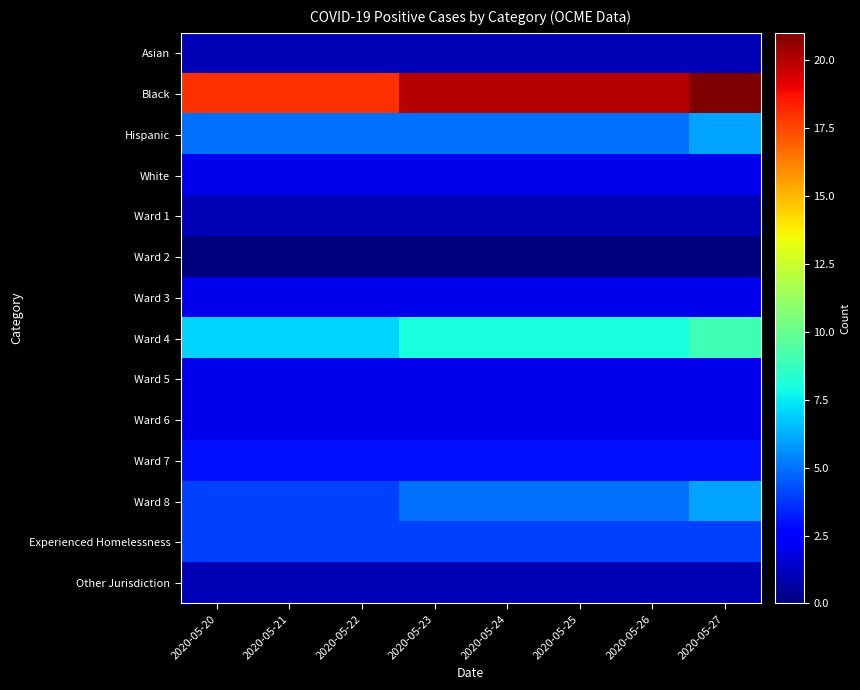

Reading left to right, extract all data points from this chart.

Asian: 2020-05-20=1	2020-05-21=1	2020-05-22=1	2020-05-23=1	2020-05-24=1	2020-05-25=1	2020-05-26=1	2020-05-27=1
Black: 2020-05-20=18	2020-05-21=18	2020-05-22=18	2020-05-23=20	2020-05-24=20	2020-05-25=20	2020-05-26=20	2020-05-27=21
Hispanic: 2020-05-20=5	2020-05-21=5	2020-05-22=5	2020-05-23=5	2020-05-24=5	2020-05-25=5	2020-05-26=5	2020-05-27=6
White: 2020-05-20=2	2020-05-21=2	2020-05-22=2	2020-05-23=2	2020-05-24=2	2020-05-25=2	2020-05-26=2	2020-05-27=2
Ward 1: 2020-05-20=1	2020-05-21=1	2020-05-22=1	2020-05-23=1	2020-05-24=1	2020-05-25=1	2020-05-26=1	2020-05-27=1
Ward 2: 2020-05-20=0	2020-05-21=0	2020-05-22=0	2020-05-23=0	2020-05-24=0	2020-05-25=0	2020-05-26=0	2020-05-27=0
Ward 3: 2020-05-20=2	2020-05-21=2	2020-05-22=2	2020-05-23=2	2020-05-24=2	2020-05-25=2	2020-05-26=2	2020-05-27=2
Ward 4: 2020-05-20=7	2020-05-21=7	2020-05-22=7	2020-05-23=8	2020-05-24=8	2020-05-25=8	2020-05-26=8	2020-05-27=9
Ward 5: 2020-05-20=2	2020-05-21=2	2020-05-22=2	2020-05-23=2	2020-05-24=2	2020-05-25=2	2020-05-26=2	2020-05-27=2
Ward 6: 2020-05-20=2	2020-05-21=2	2020-05-22=2	2020-05-23=2	2020-05-24=2	2020-05-25=2	2020-05-26=2	2020-05-27=2
Ward 7: 2020-05-20=3	2020-05-21=3	2020-05-22=3	2020-05-23=3	2020-05-24=3	2020-05-25=3	2020-05-26=3	2020-05-27=3
Ward 8: 2020-05-20=4	2020-05-21=4	2020-05-22=4	2020-05-23=5	2020-05-24=5	2020-05-25=5	2020-05-26=5	2020-05-27=6
Experienced Homelessness: 2020-05-20=4	2020-05-21=4	2020-05-22=4	2020-05-23=4	2020-05-24=4	2020-05-25=4	2020-05-26=4	2020-05-27=4
Other Jurisdiction: 2020-05-20=1	2020-05-21=1	2020-05-22=1	2020-05-23=1	2020-05-24=1	2020-05-25=1	2020-05-26=1	2020-05-27=1